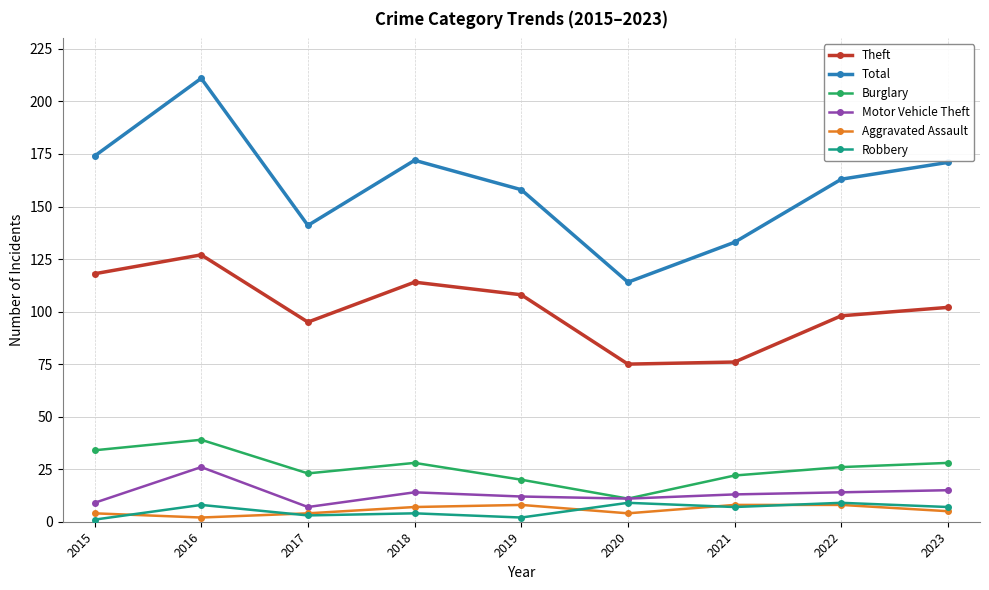

Is the value of Motor Vehicle Theft at 2016 greater than the value of Theft at 2022?

No